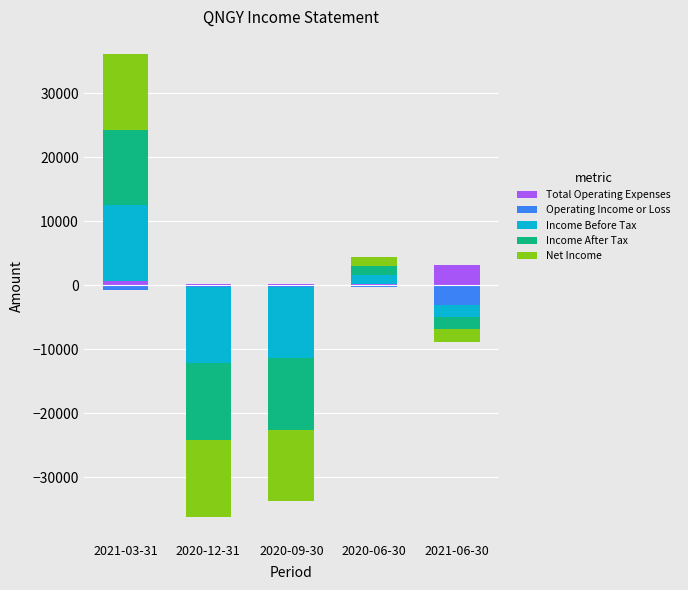

Rank the series by their maximum value, from lowest to highest.

Operating Income or Loss, Total Operating Expenses, Income Before Tax, Income After Tax, Net Income